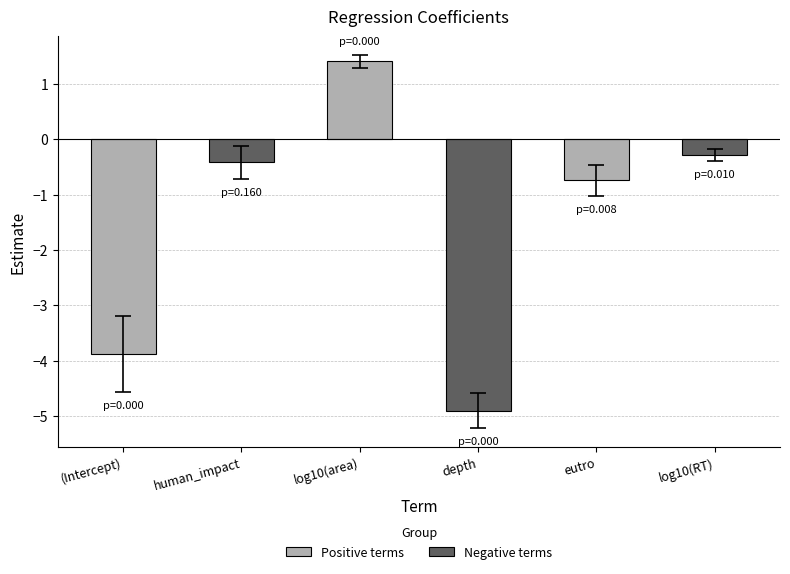

At which category does the chart reach its minimum across all series?

log10(area)